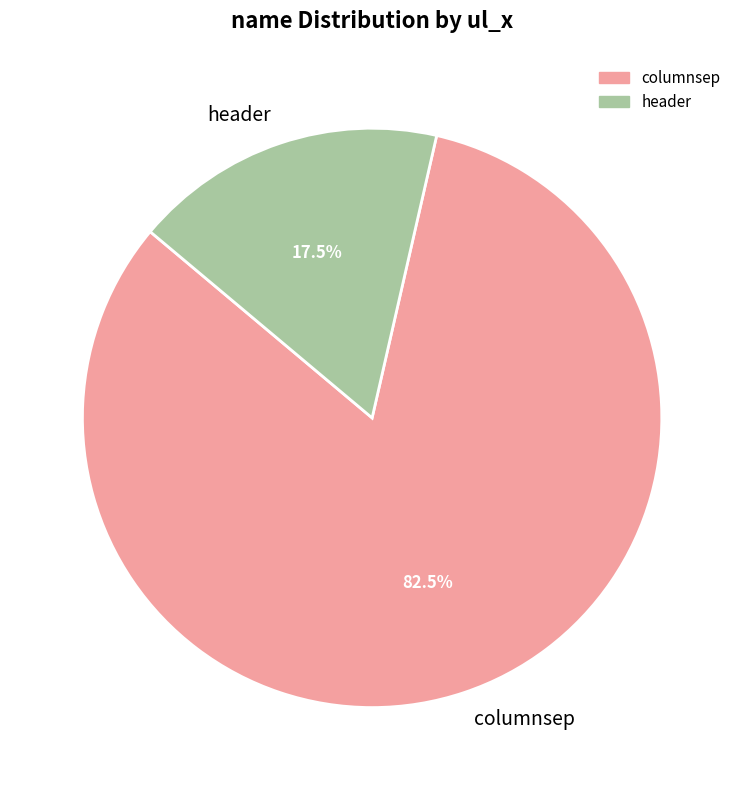

How many slices are in this pie chart?

2